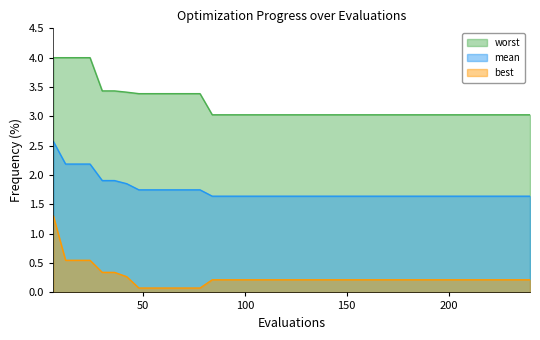

Reading left to right, extract all data points from this chart.

mean: 6=2.6	12=2.2	18=2.2	24=2.2	30=1.9	36=1.9	42=1.9	48=1.7	54=1.7	60=1.7	66=1.7	72=1.7	78=1.7	84=1.6	90=1.6	96=1.6	102=1.6	108=1.6	114=1.6	120=1.6	126=1.6	132=1.6	138=1.6	144=1.6	150=1.6	156=1.6	162=1.6	168=1.6	174=1.6	180=1.6	186=1.6	192=1.6	198=1.6	204=1.6	210=1.6	216=1.6	222=1.6	228=1.6	234=1.6	240=1.6
best: 6=1.3	12=0.5	18=0.5	24=0.5	30=0.3	36=0.3	42=0.3	48=0.1	54=0.1	60=0.1	66=0.1	72=0.1	78=0.1	84=0.2	90=0.2	96=0.2	102=0.2	108=0.2	114=0.2	120=0.2	126=0.2	132=0.2	138=0.2	144=0.2	150=0.2	156=0.2	162=0.2	168=0.2	174=0.2	180=0.2	186=0.2	192=0.2	198=0.2	204=0.2	210=0.2	216=0.2	222=0.2	228=0.2	234=0.2	240=0.2
worst: 6=4.0	12=4.0	18=4.0	24=4.0	30=3.4	36=3.4	42=3.4	48=3.4	54=3.4	60=3.4	66=3.4	72=3.4	78=3.4	84=3.0	90=3.0	96=3.0	102=3.0	108=3.0	114=3.0	120=3.0	126=3.0	132=3.0	138=3.0	144=3.0	150=3.0	156=3.0	162=3.0	168=3.0	174=3.0	180=3.0	186=3.0	192=3.0	198=3.0	204=3.0	210=3.0	216=3.0	222=3.0	228=3.0	234=3.0	240=3.0